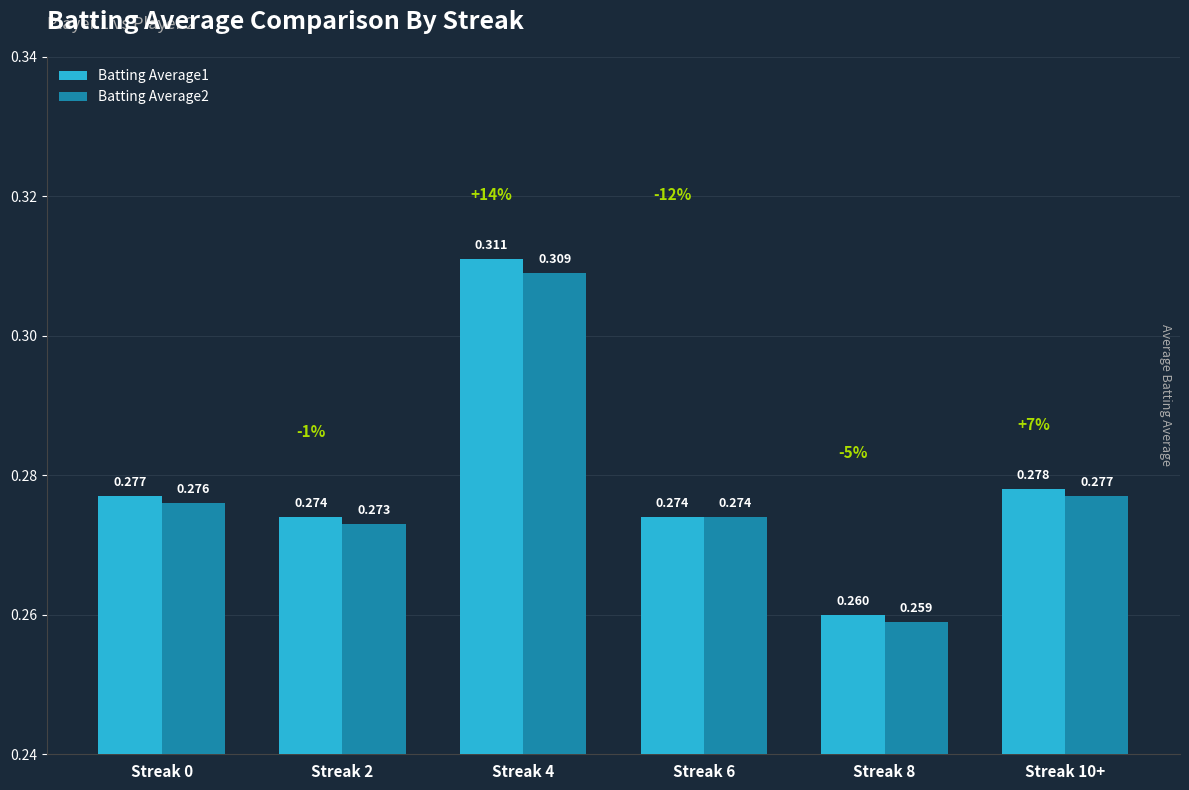

Are the bars grouped side by side (vs. stacked)?

Yes